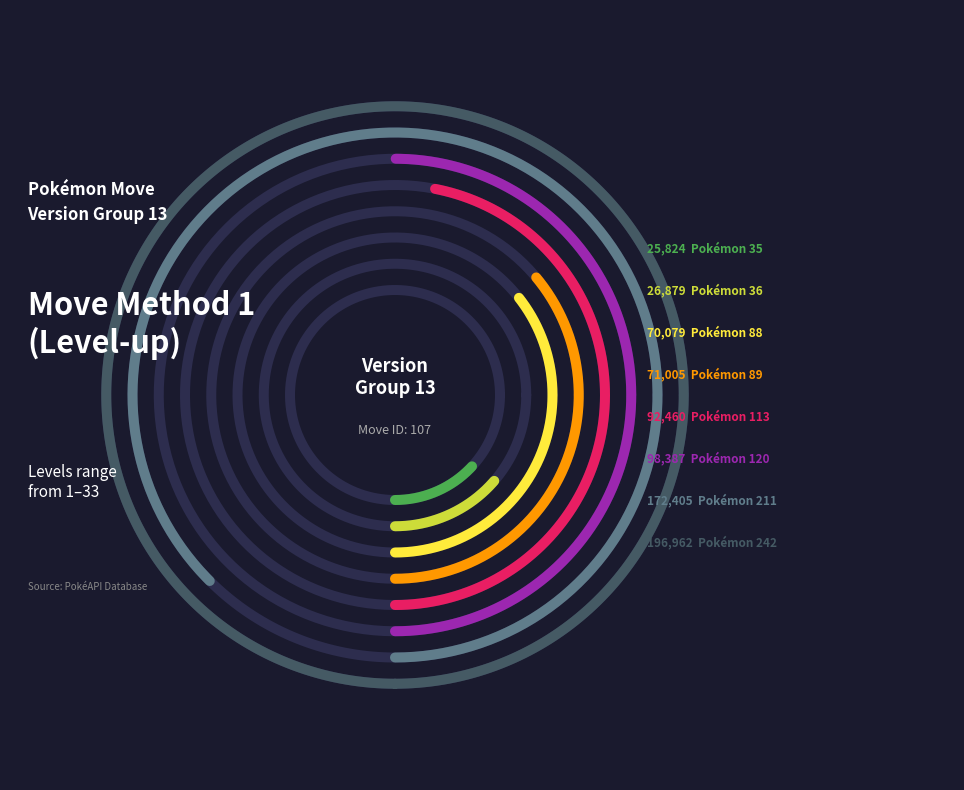

How many slices are in this pie chart?

8